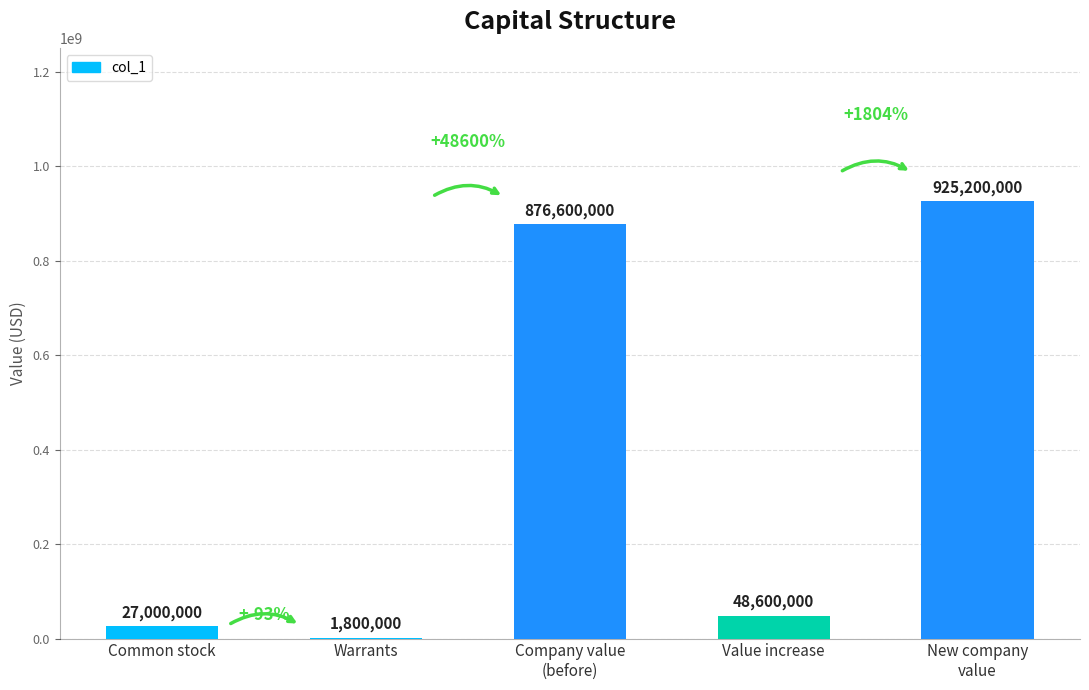

How many distinct data groups are displayed?

1